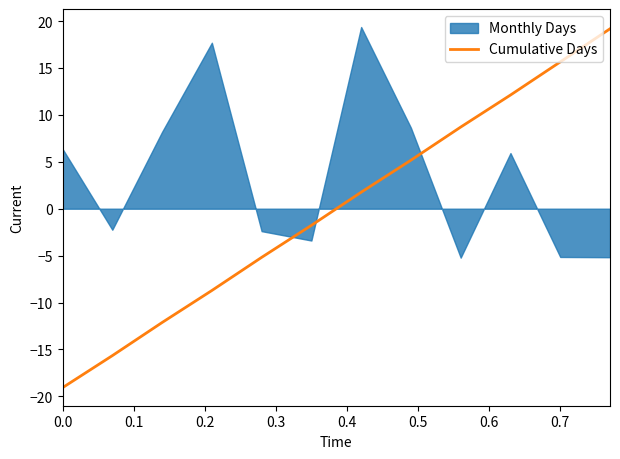

Does the chart have visible grid lines?

No